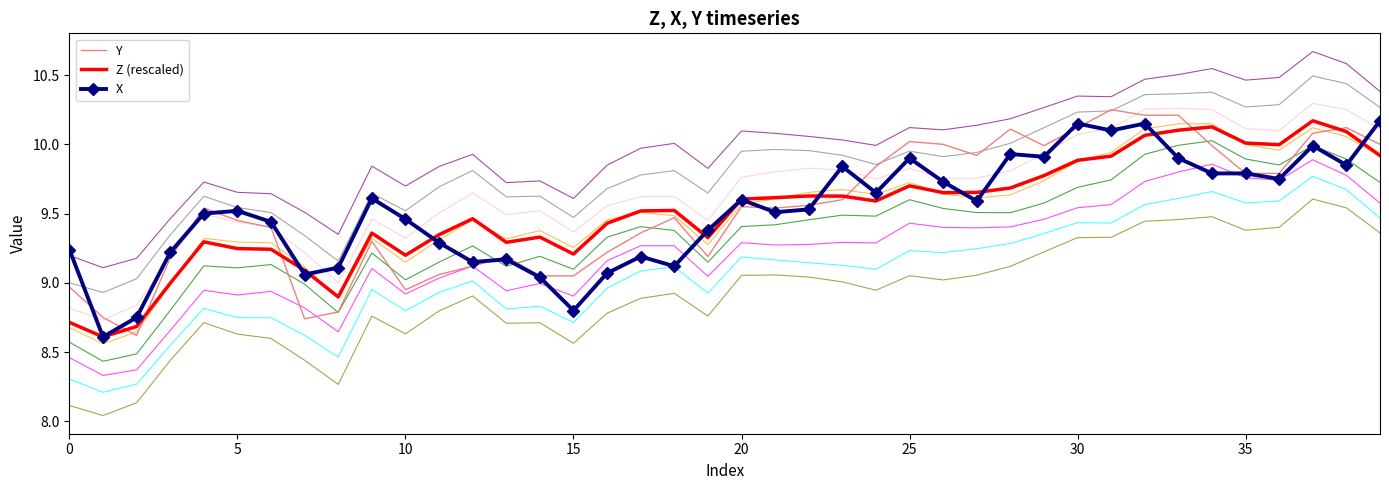

What is the difference between the maximum and minimum values in the Y series?

1.6